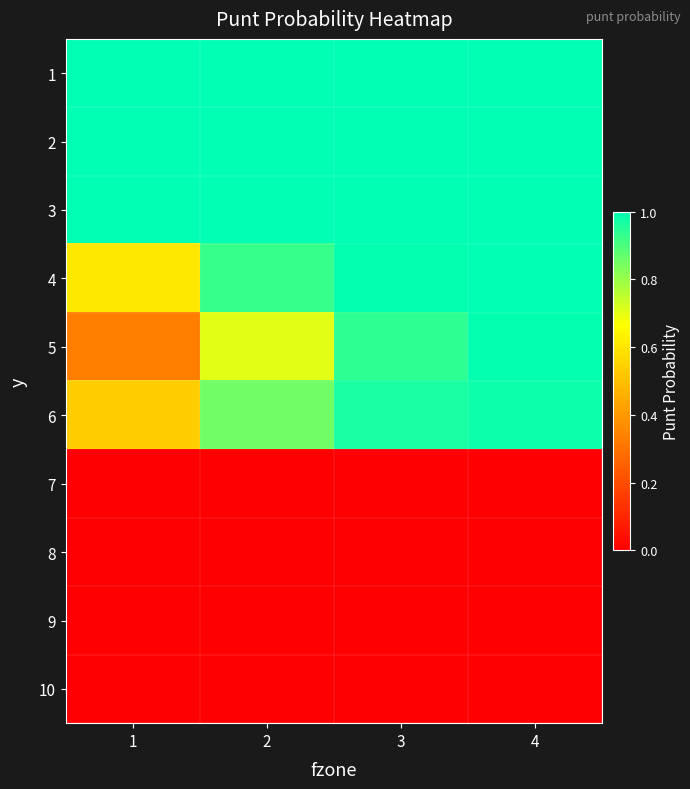

At which category does the chart reach its minimum across all series?

1